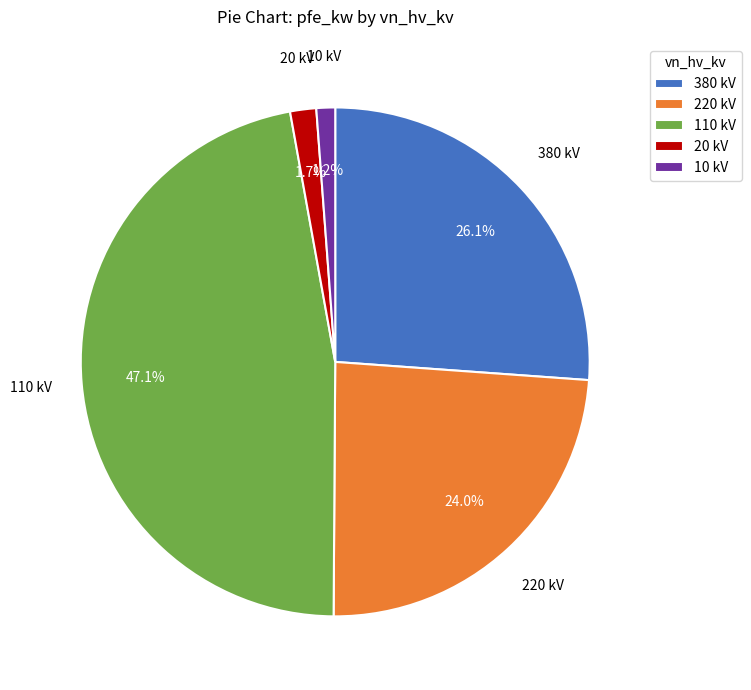

Between 380 kV and 10 kV, which is larger?

380 kV